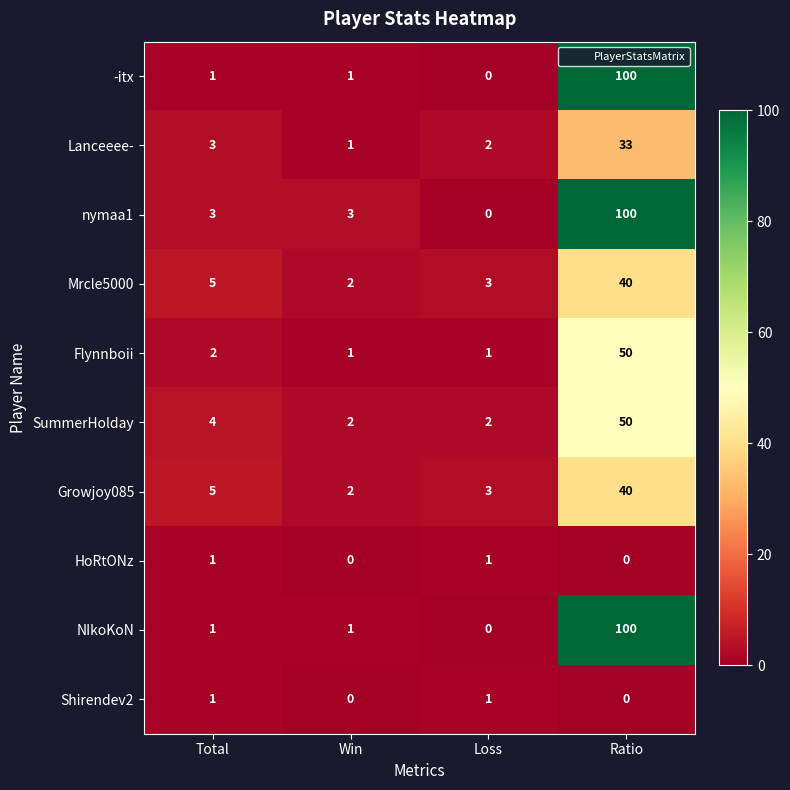

What is the spread (max minus min) of values at Win?

3